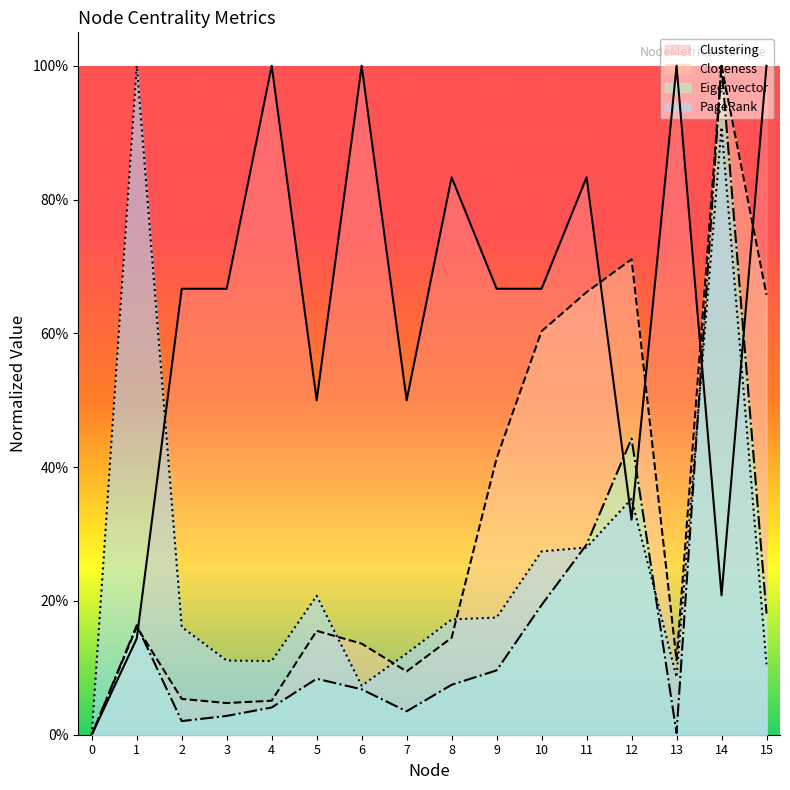

True or false: Clustering has a value of 1.0 at 4.

True